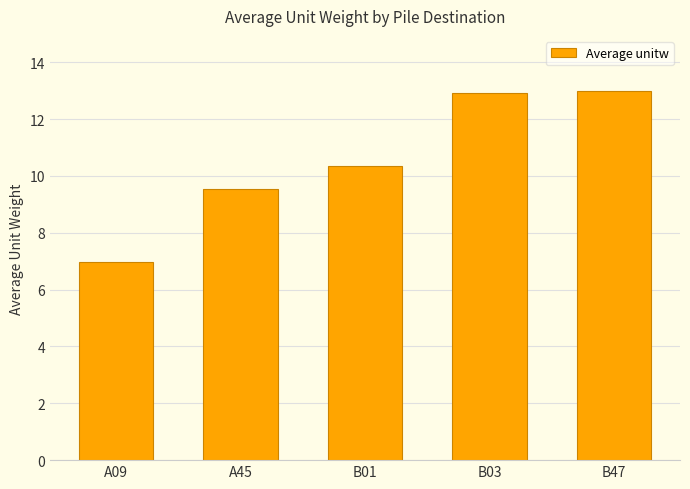

How many data points are above 10?

3